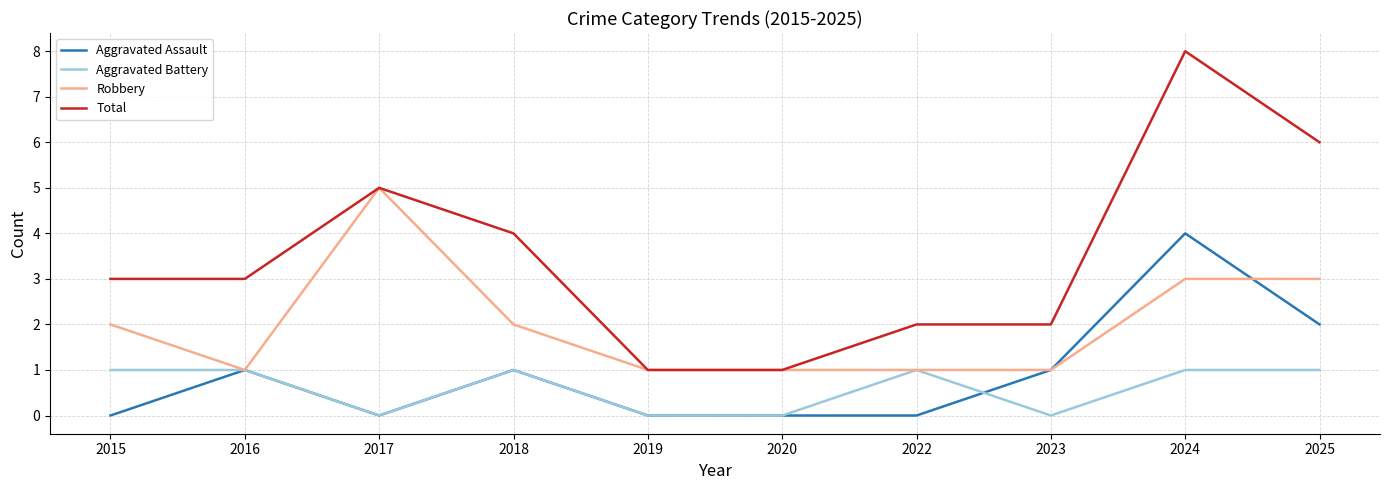

Is the value of Robbery at 2024 greater than the value of Total at 2018?

No